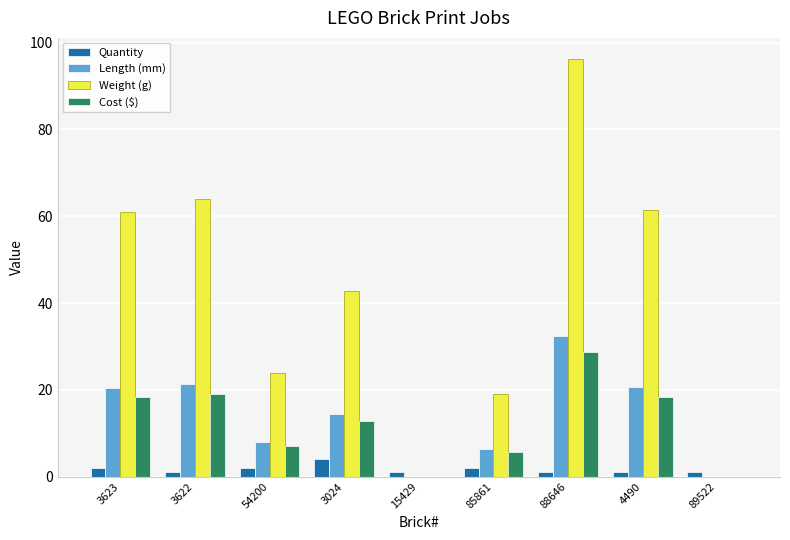

At which label does Weight (g) first exceed 42?

3623